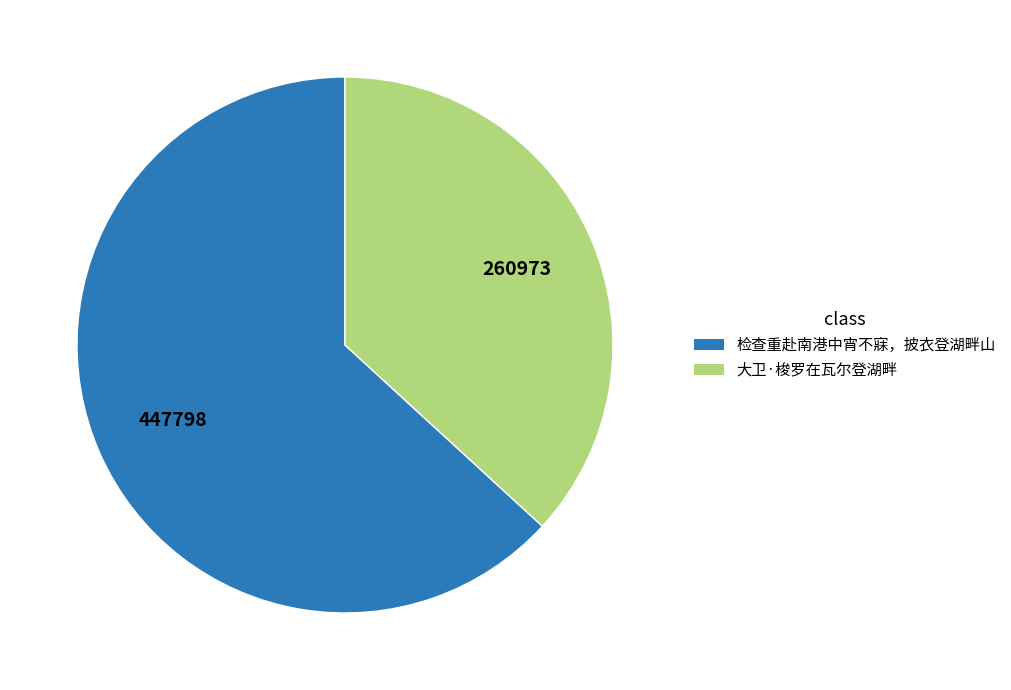

What is the majority slice?

检查重赴南港中宵不寐，披衣登湖畔山